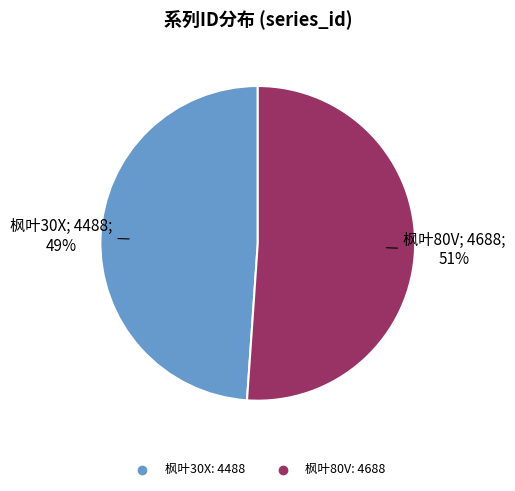

How many segments does this pie chart have?

2